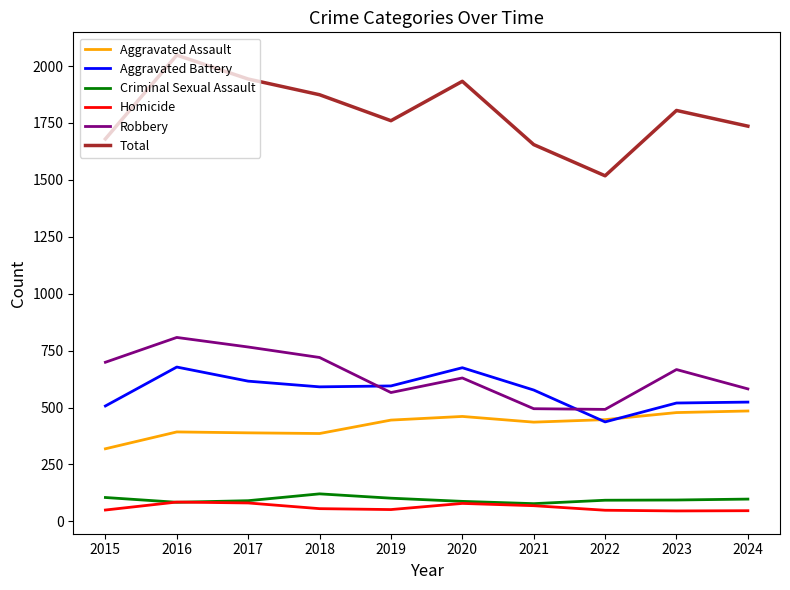

In Criminal Sexual Assault, how many points are higher than both neighbors (excluding endpoints)?

1